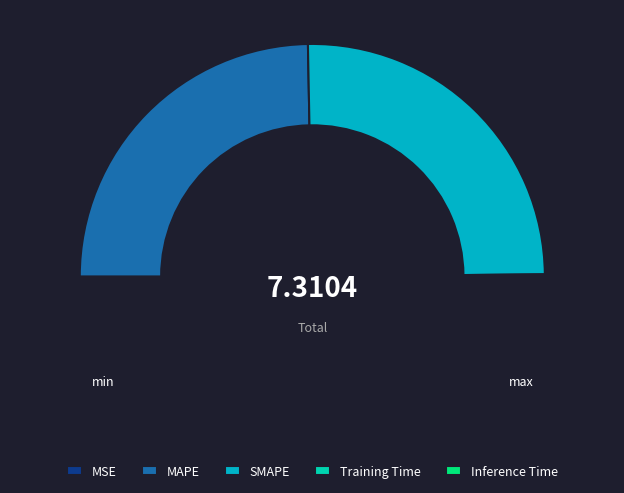

How many segments does this pie chart have?

5